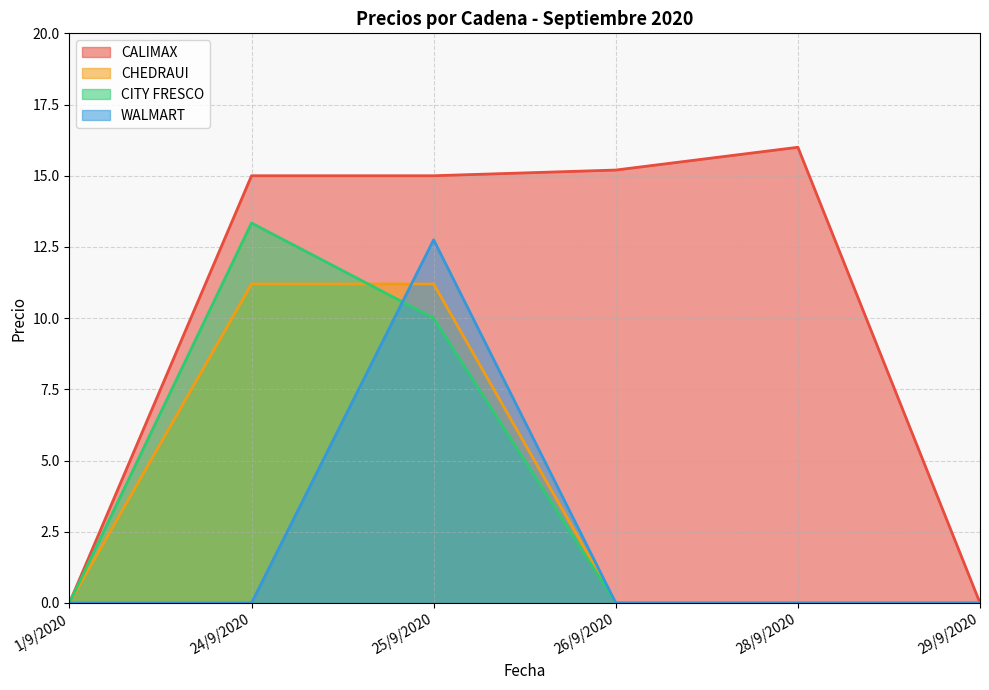

At how many categories does at least one series exceed 13?

4